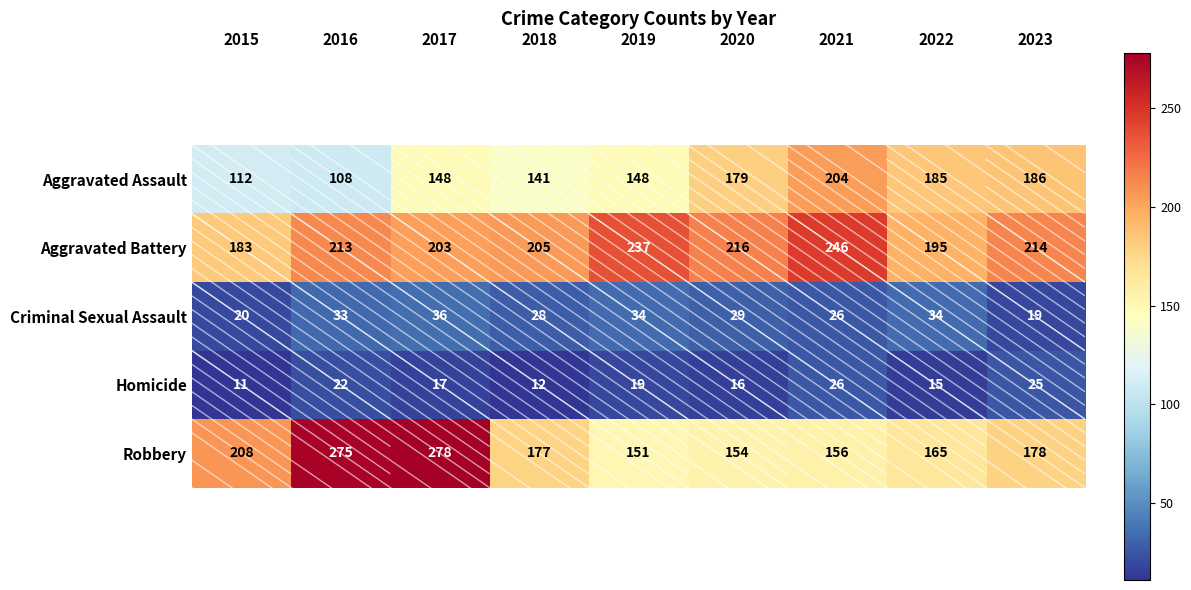

What is the total value across all series at 2019?

589